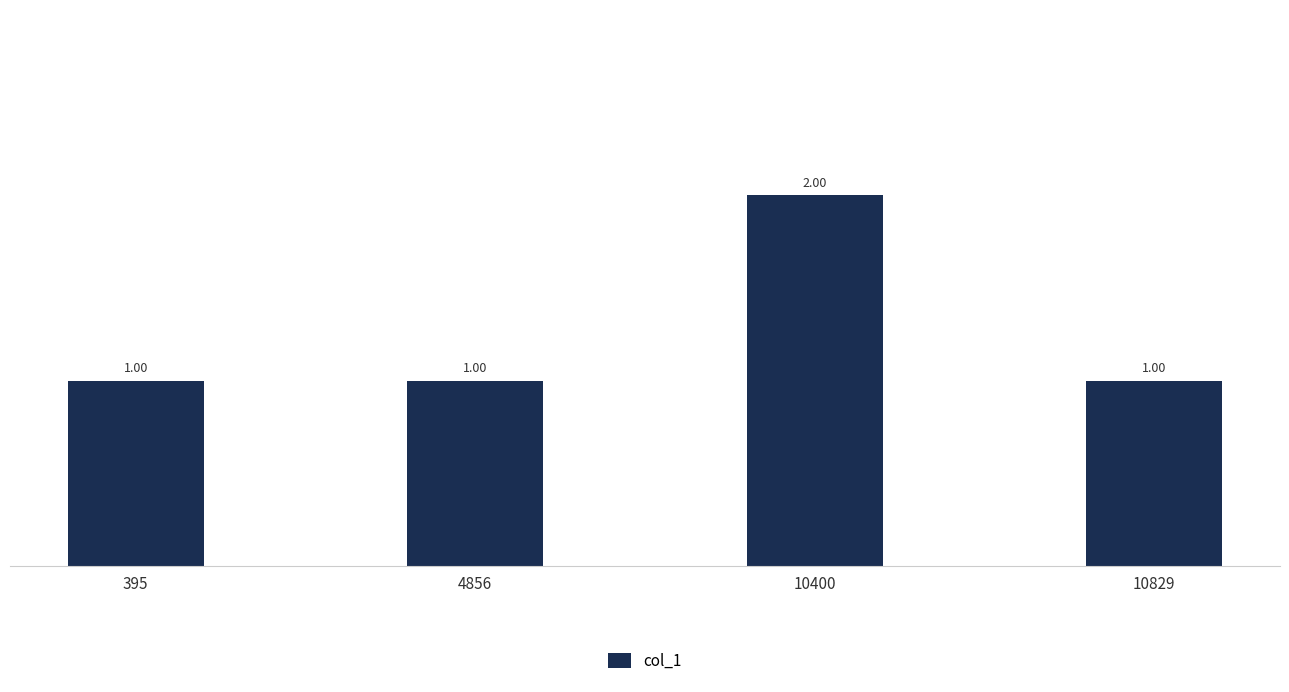

What is the difference between the maximum and second lowest values?

1